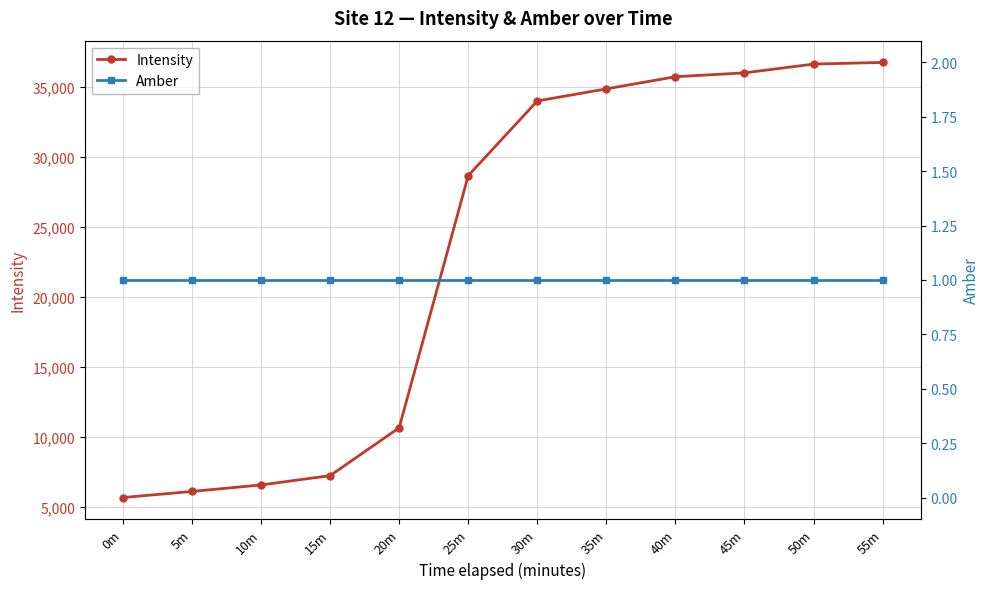

Rank the series at 0m from lowest to highest value.

Amber, Intensity